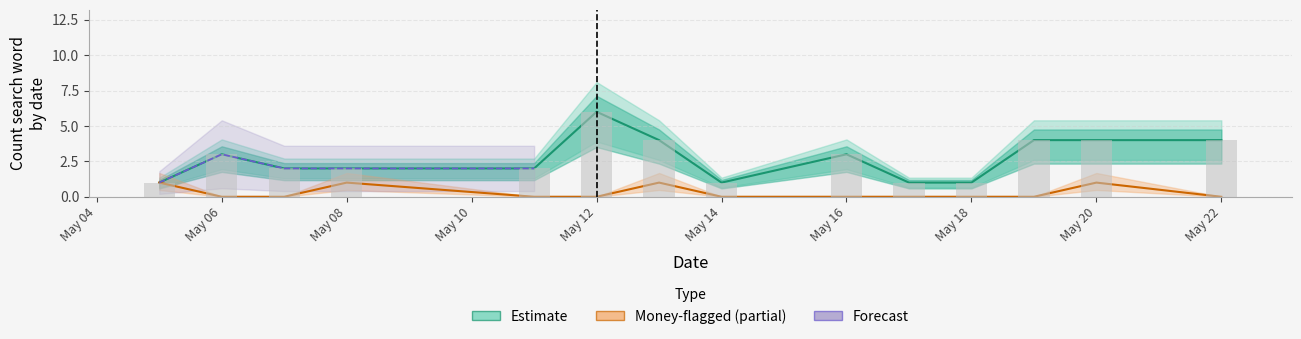

What is the difference between the second highest and minimum values in the Daily count series?

3